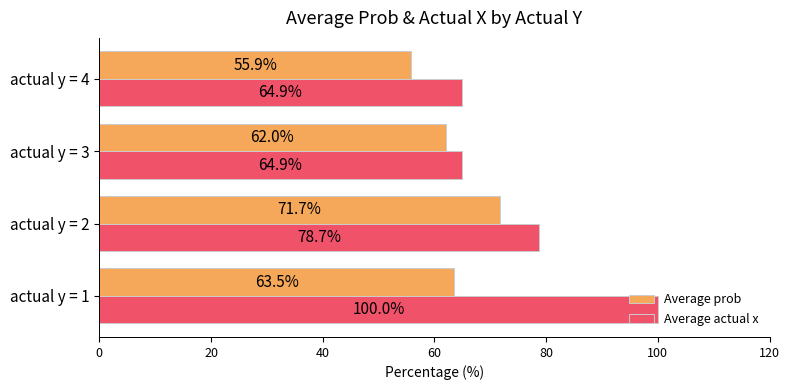

The Average prob series shows 71.7 at actual y = 2. True or false?

True